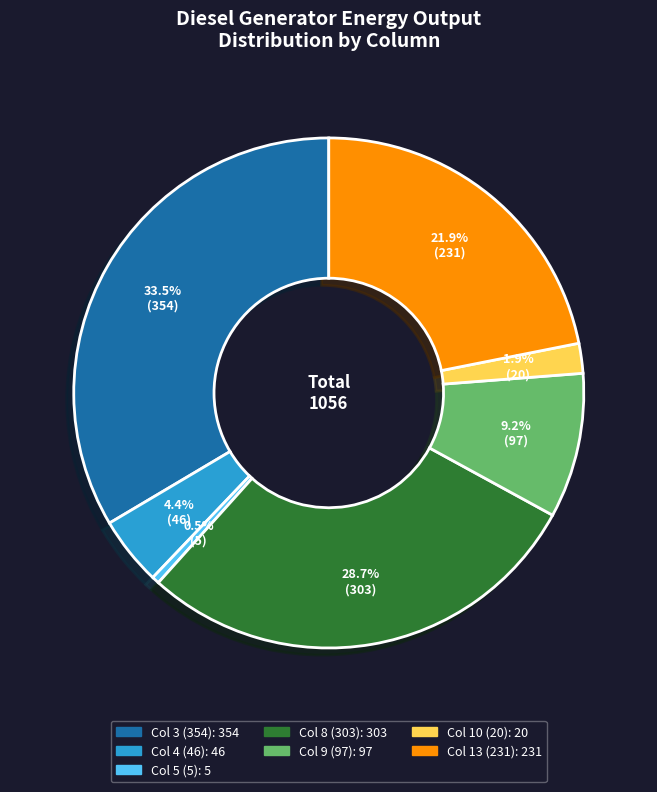

Is there a majority slice in this chart?

No